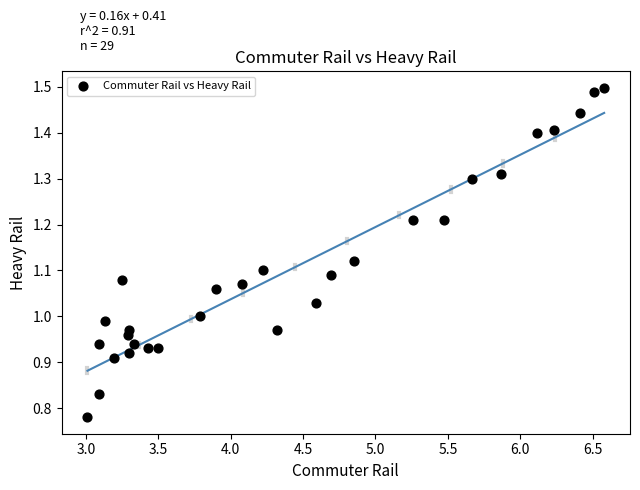

What is the range of Y values (max minus min)?

0.7